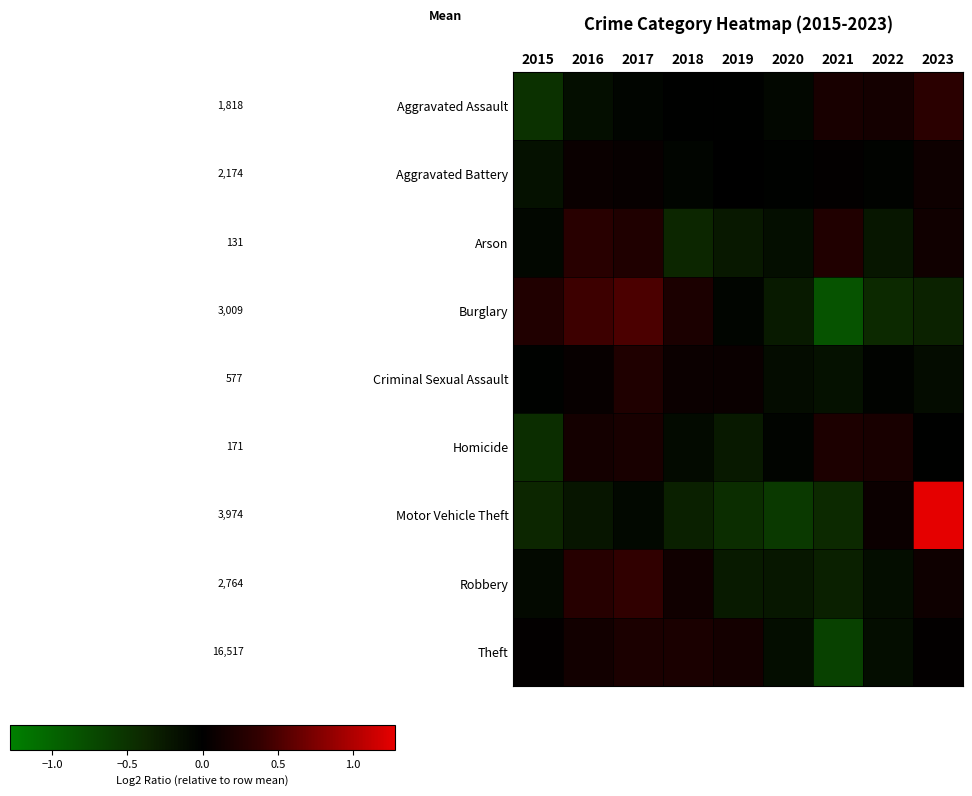

Rank the series at 2018 from lowest to highest value.

Arson, Motor Vehicle Theft, Homicide, Aggravated Battery, Aggravated Assault, Criminal Sexual Assault, Robbery, Theft, Burglary